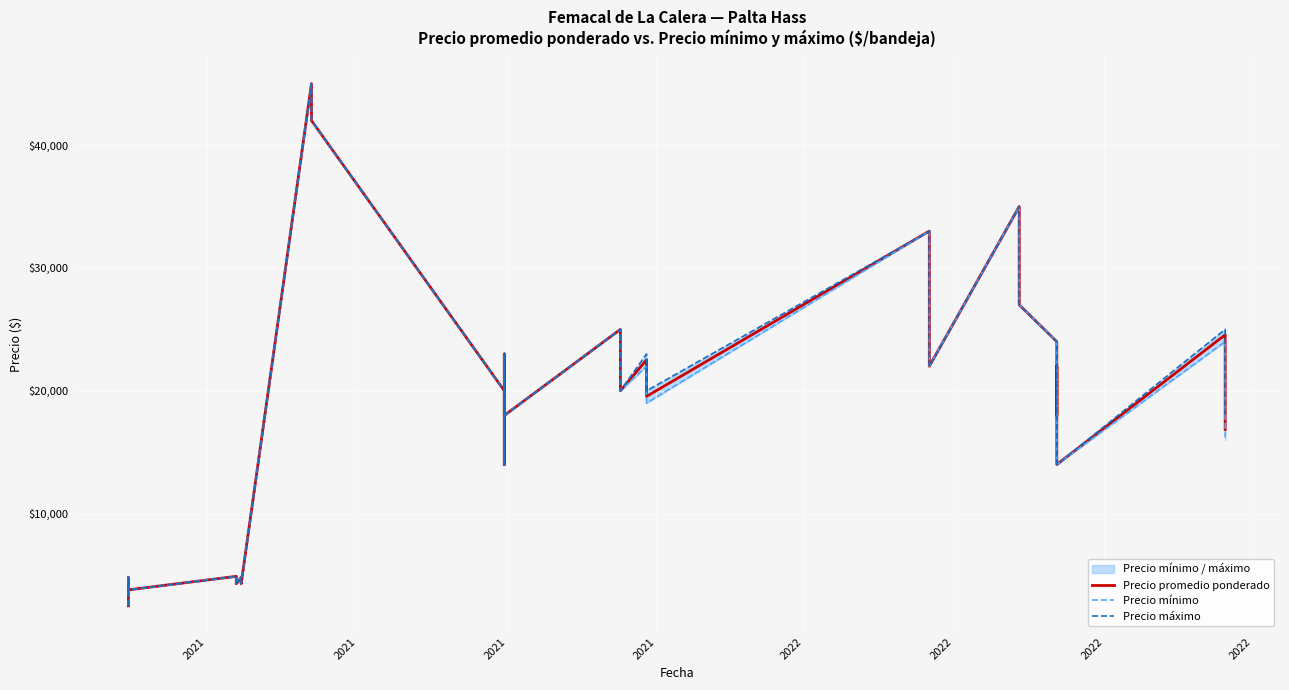

What is the lowest value of the Precio mínimo series?

2500